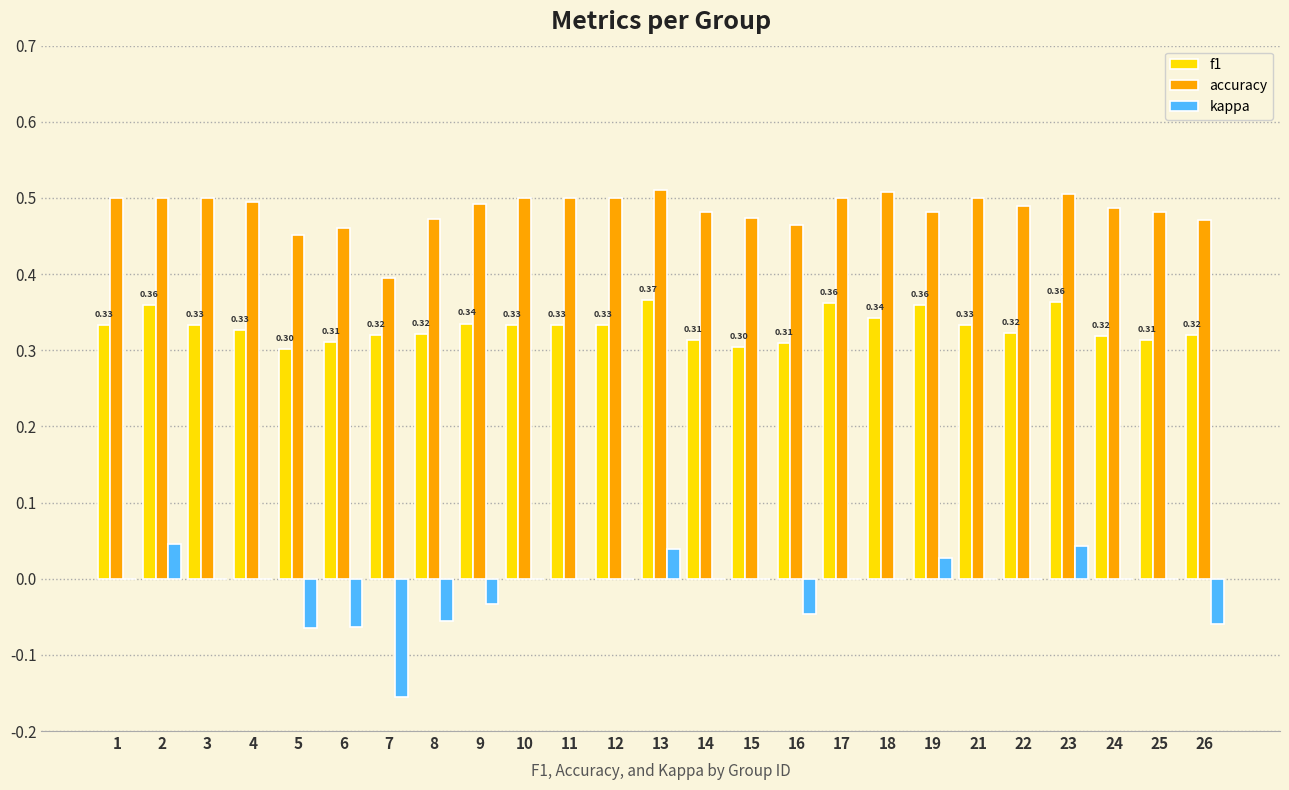

What is the total value across all series at 16?

0.7